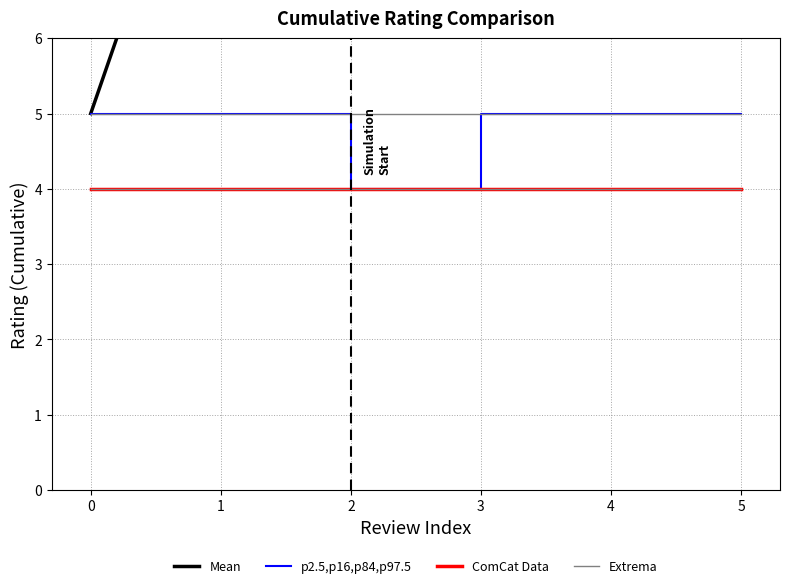

Is the value of ComCat Data at 1 greater than the value of Extrema at 5?

No